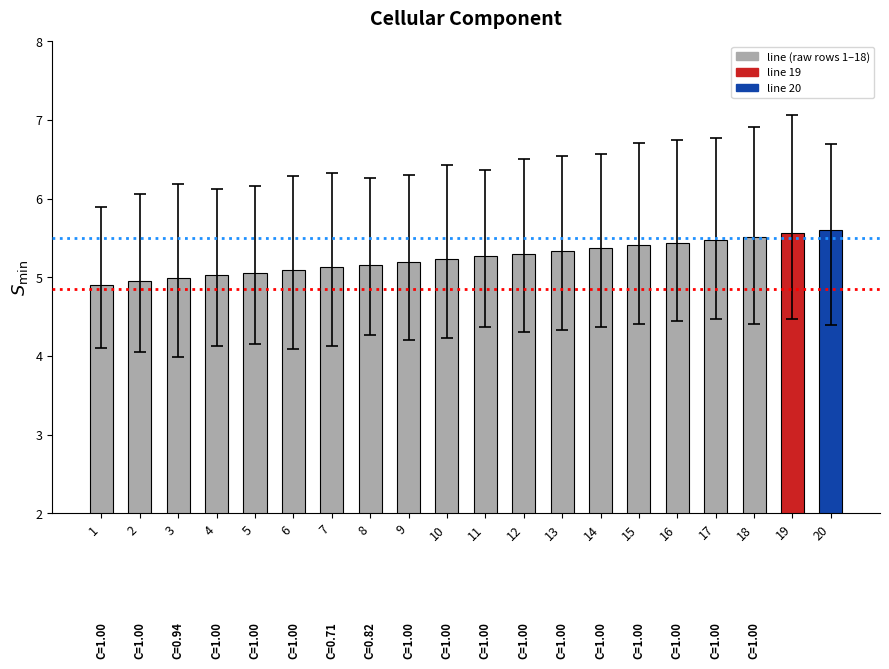

What is the difference between the maximum and second lowest values?

0.6